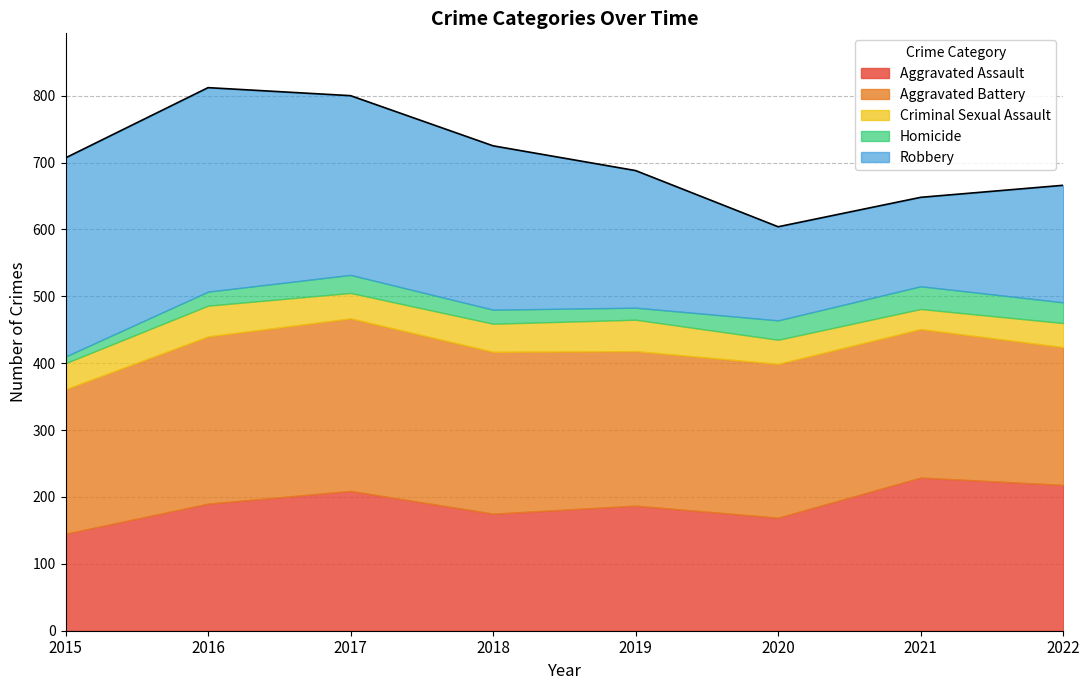

Where is Aggravated Battery nearest to the value 232?

2019